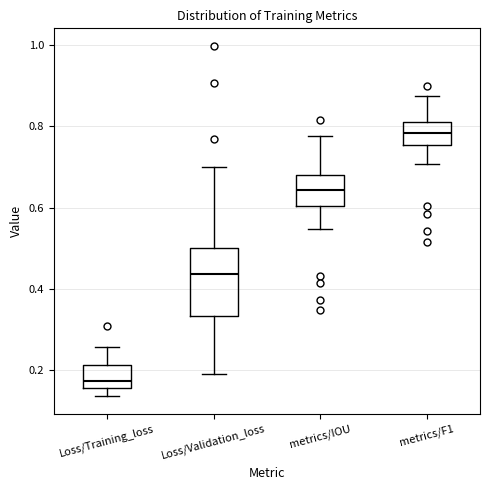

Reading left to right, read every box against the y-axis: the position of its median line, the range the box covers, and the ends of its whiskers. The values are not printed on the chart, so give them approximately, as read against the axis.

Loss/Training_loss: median 0.18, box 0.16 to 0.22, whiskers 0.14 to 0.26
Loss/Validation_loss: median 0.44, box 0.34 to 0.50, whiskers 0.20 to 0.70
metrics/IOU: median 0.64, box 0.60 to 0.68, whiskers 0.54 to 0.78
metrics/F1: median 0.78, box 0.76 to 0.82, whiskers 0.70 to 0.88